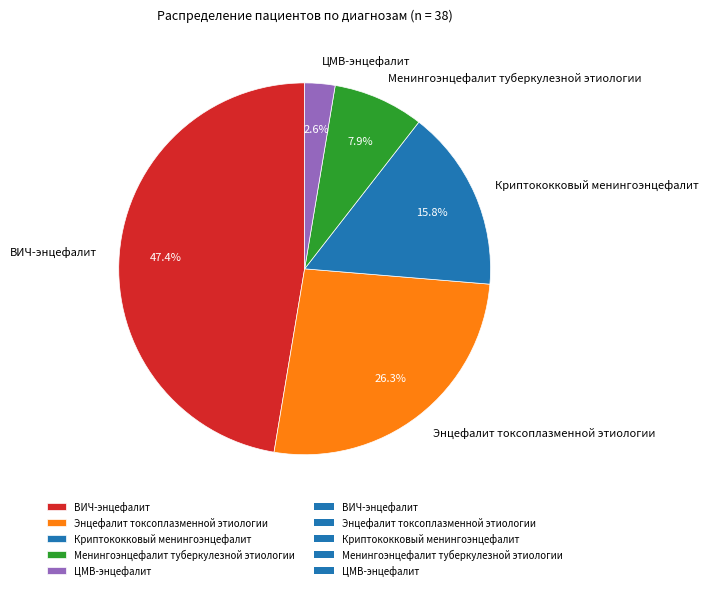

What is the ratio of the value at ВИЧ-энцефалит to the value at Энцефалит токсоплазменной этиологии?

1.8